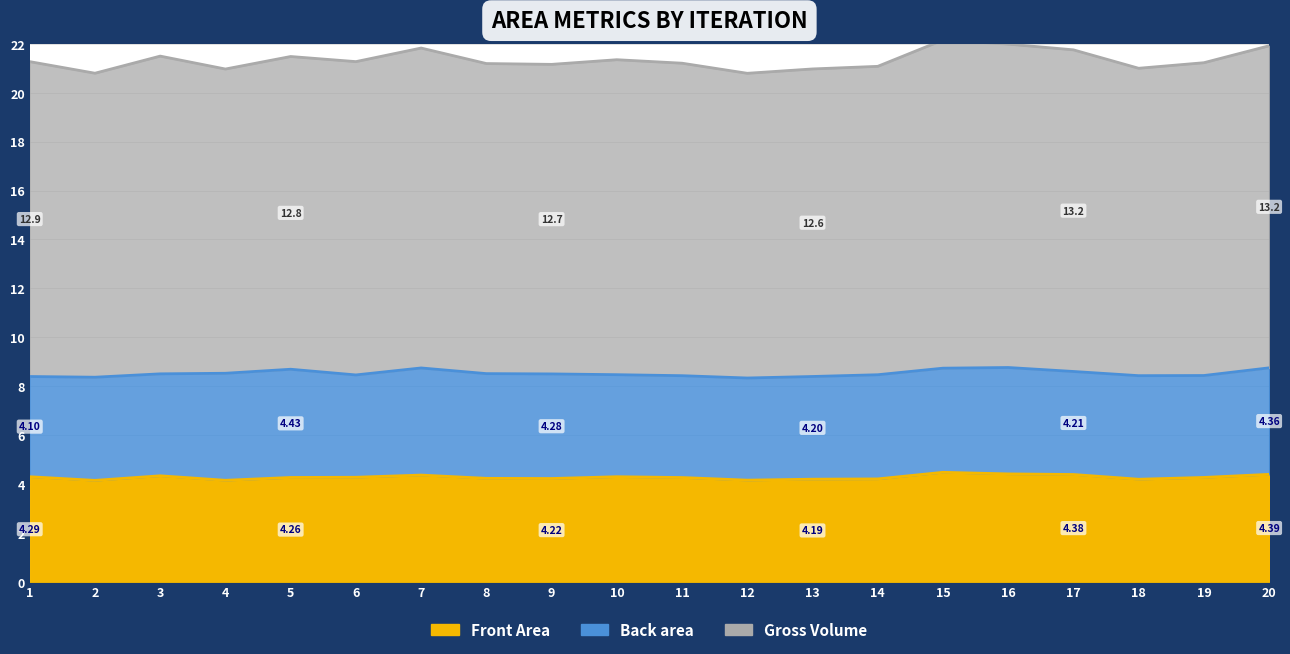

Where is Back area nearest to the value 4?

1